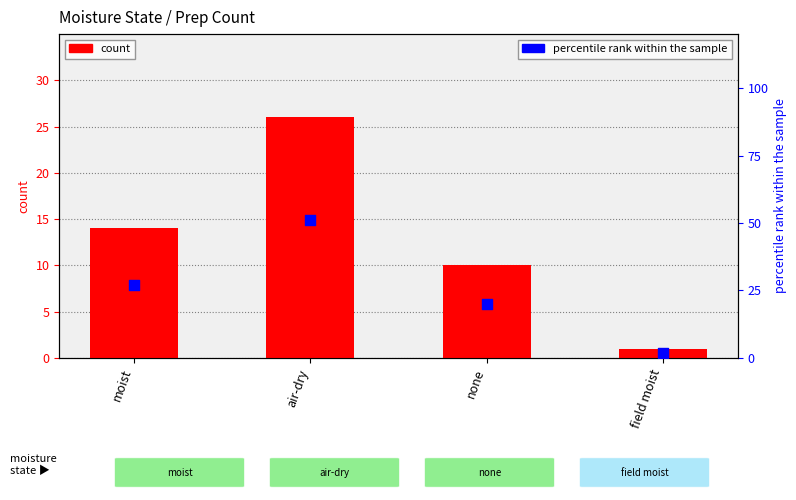

Is the value of percentile rank within the sample at none greater than the value of count at moist?

Yes